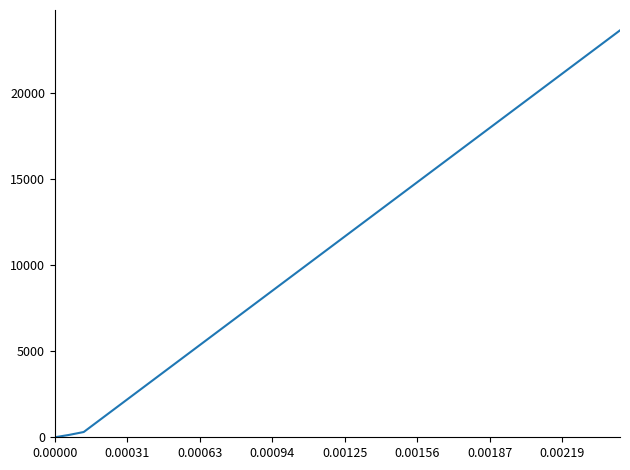

Reading left to right, transcribe all the data shown in this chart.

0	139	306	937	1568	2199	2830	3461	4092	4723	5354	5985	6616	7247	7878	8509	9140	9771	10402	11033	11664	12295	12926	13557	14188	14819	15450	16081	16712	17343	17974	18605	19236	19867	20498	21129	21760	22391	23022	23653